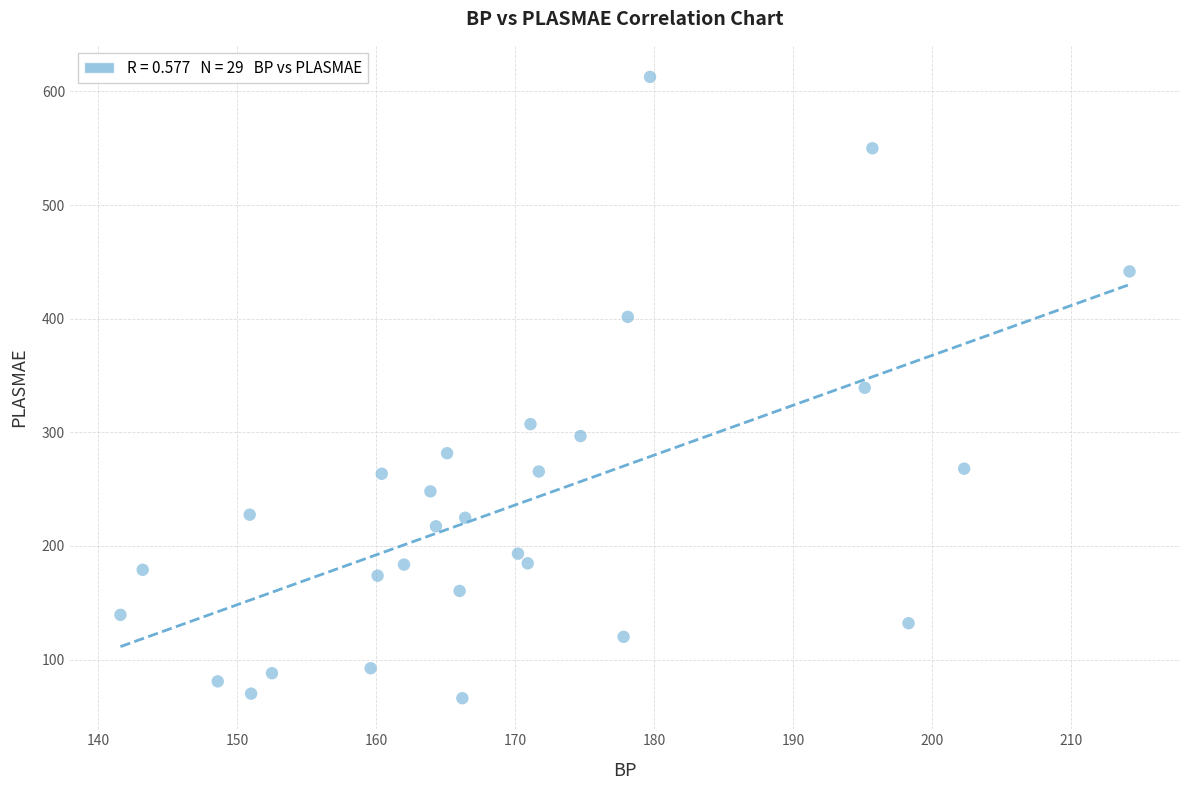

What is the range of X values (max minus min)?

72.6